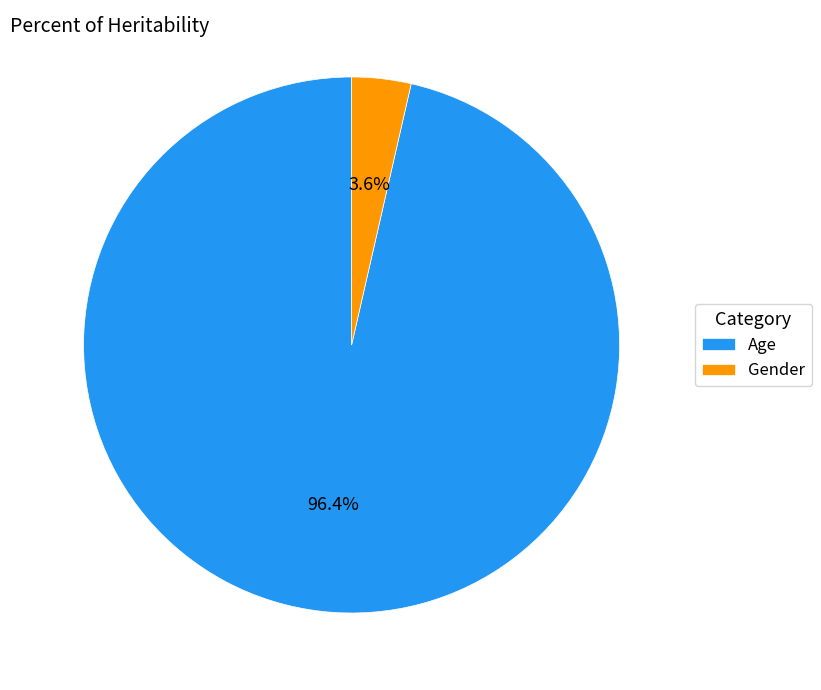

To the nearest percent, what percentage of the pie is Gender?

4%